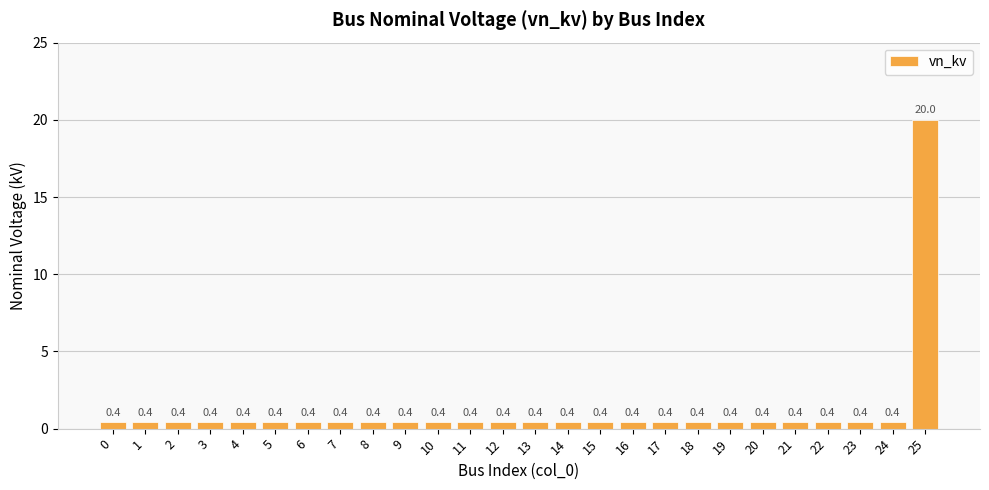

Reading right to left, transcribe all the data shown in this chart.

25=20.0	24=0.4	23=0.4	22=0.4	21=0.4	20=0.4	19=0.4	18=0.4	17=0.4	16=0.4	15=0.4	14=0.4	13=0.4	12=0.4	11=0.4	10=0.4	9=0.4	8=0.4	7=0.4	6=0.4	5=0.4	4=0.4	3=0.4	2=0.4	1=0.4	0=0.4